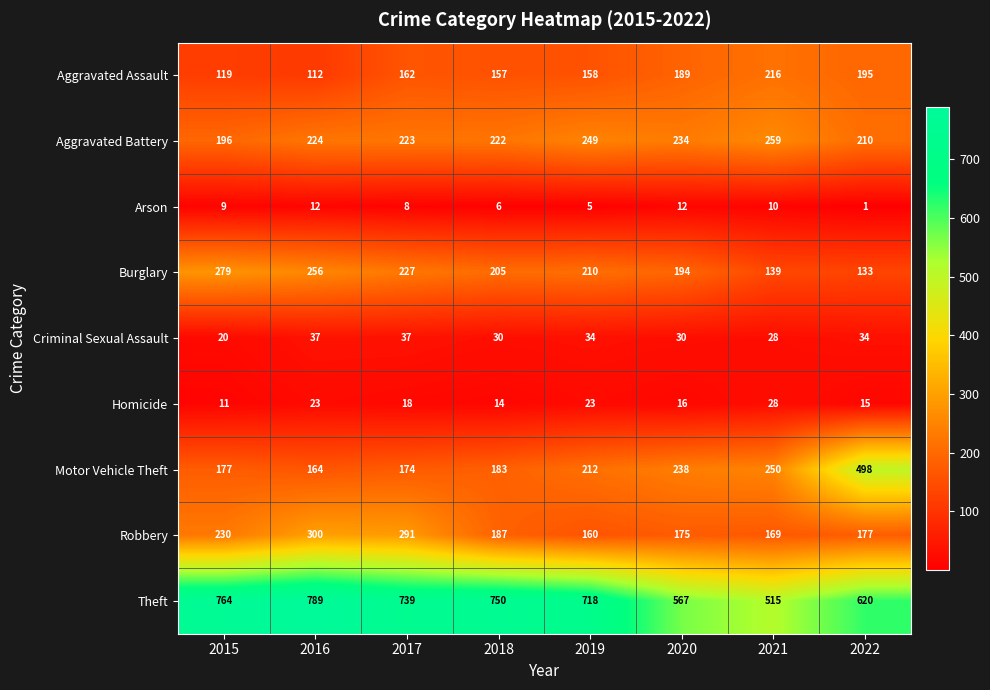

List the labels in order of Robbery value, largest first.

2016, 2017, 2015, 2018, 2022, 2020, 2021, 2019